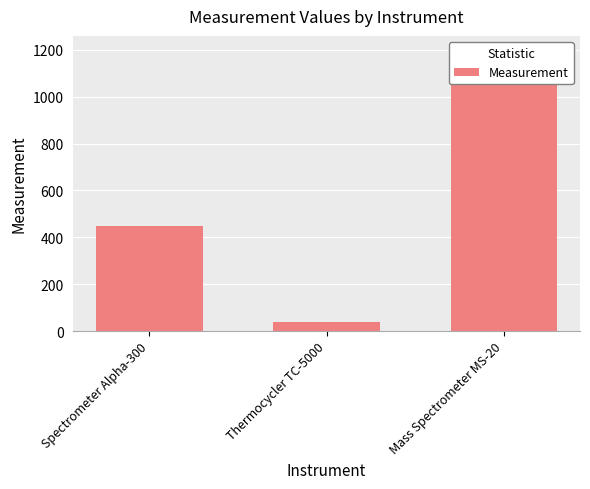

What is the value of the 1st bar from the left?

450